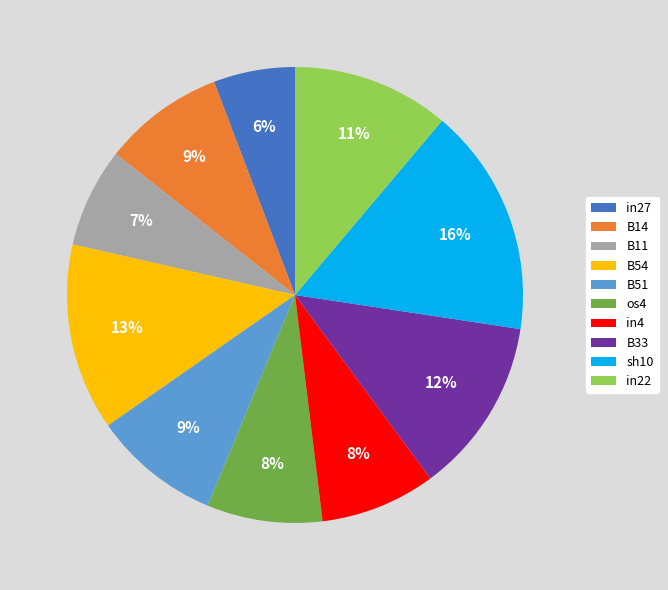

To the nearest percent, what portion does B14 represent?

9%